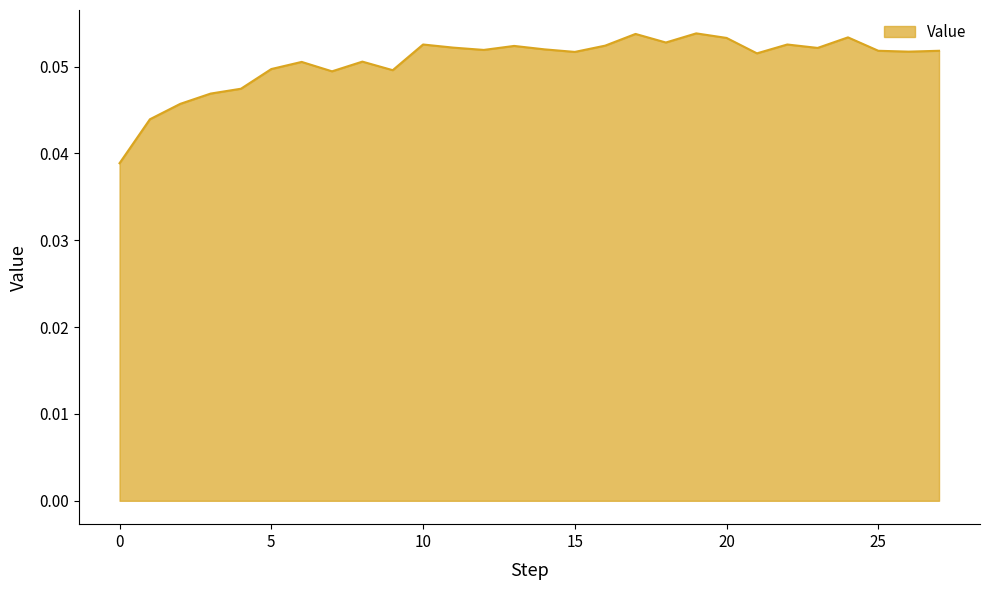

How many lines are shown in the chart?

1